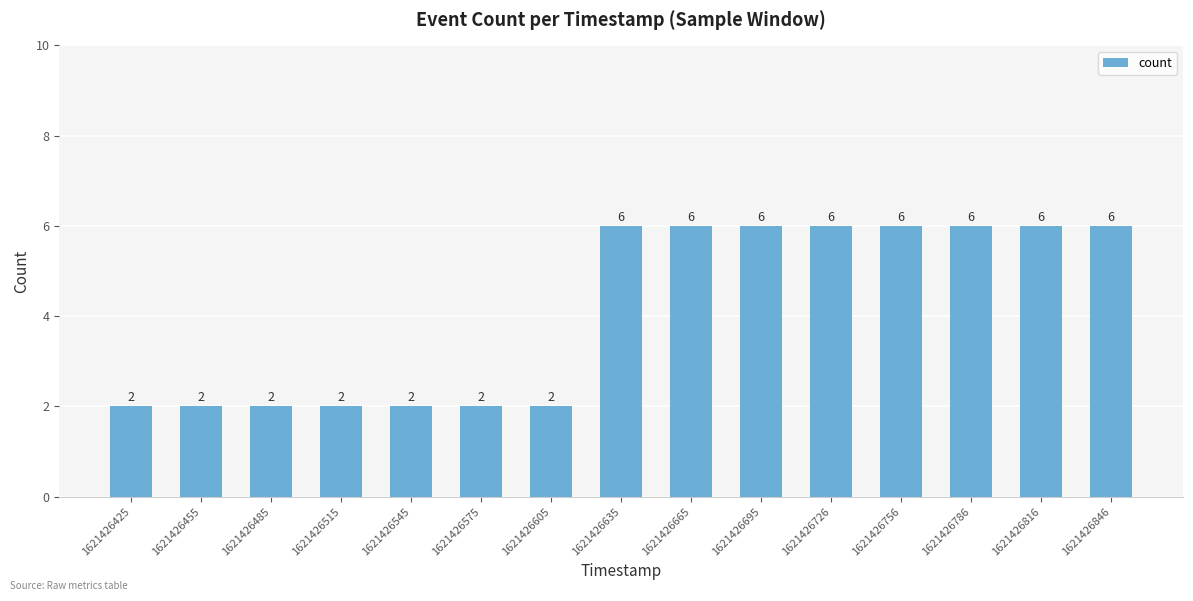

What is the change in value from 1621426425 to 1621426665?

+4